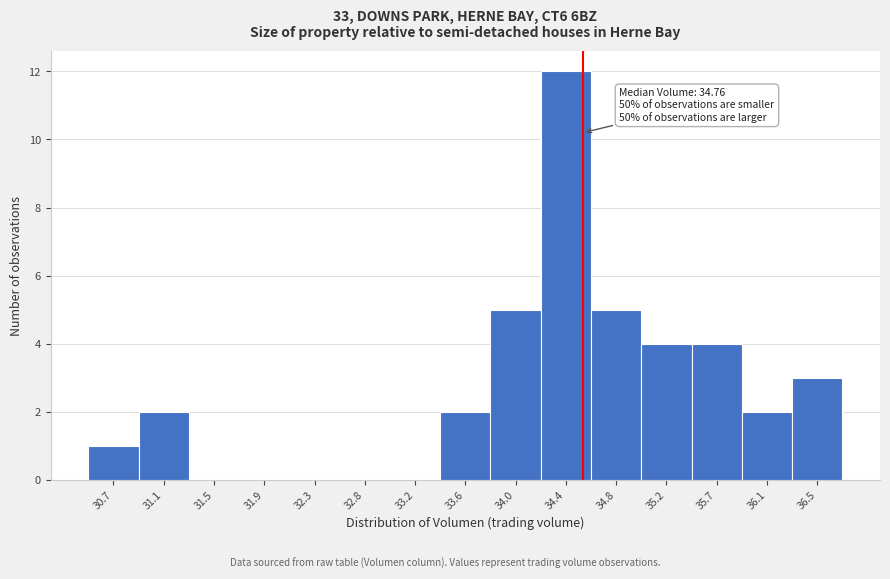

Reading right to left, list all the values displayed in this chart.

36.5=3	36.1=2	35.7=4	35.2=4	34.8=5	34.4=12	34.0=5	33.6=2	33.2=0	32.8=0	32.3=0	31.9=0	31.5=0	31.1=2	30.7=1